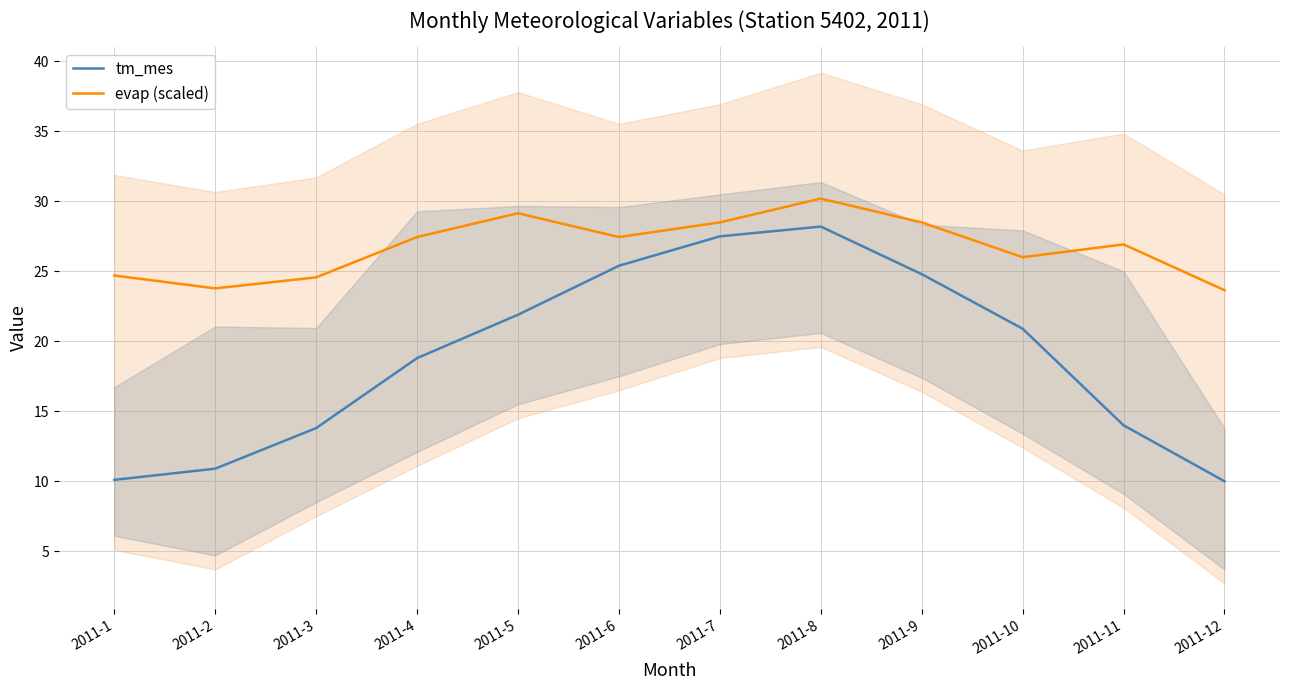

At which category is the sum across all series the highest?

2011-8